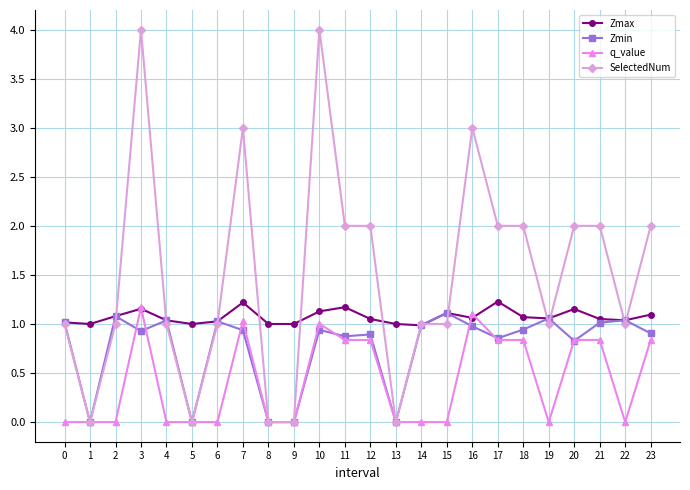

What is the greatest value displayed?

4.0